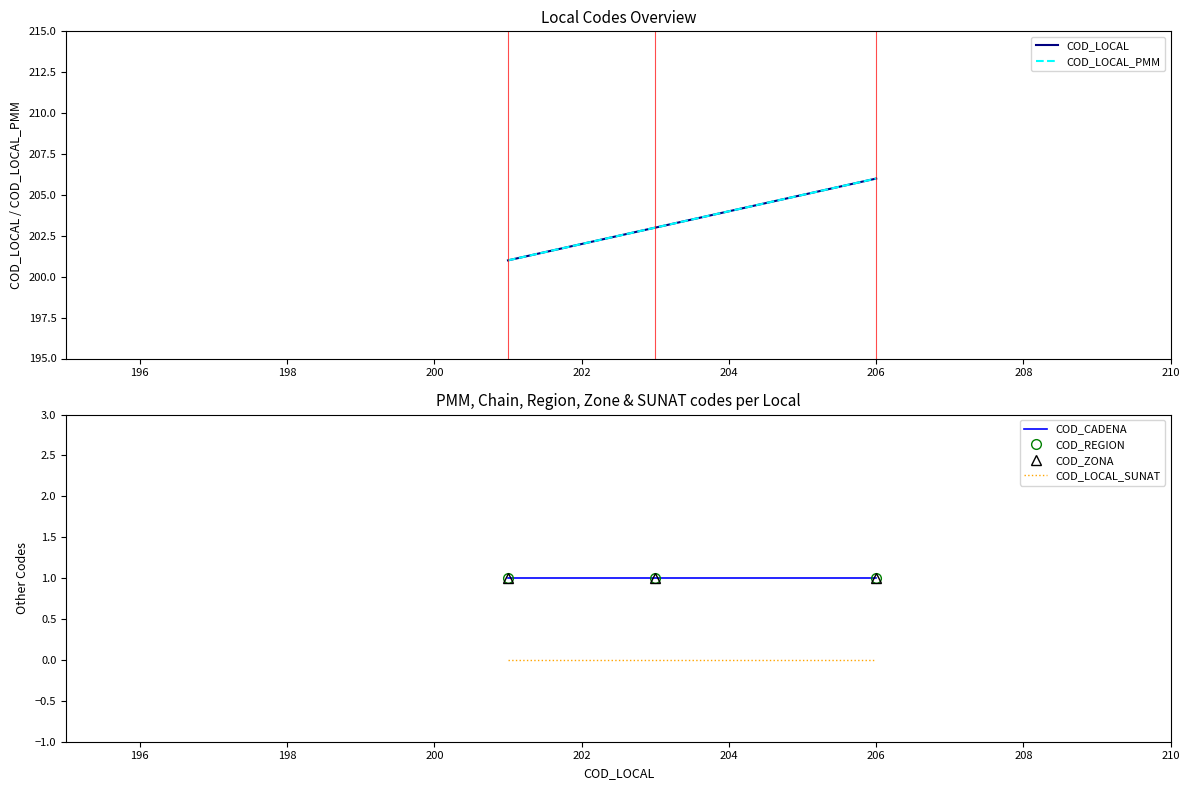

What is the value of the COD_LOCAL_PMM point at the 3rd from the left?

206